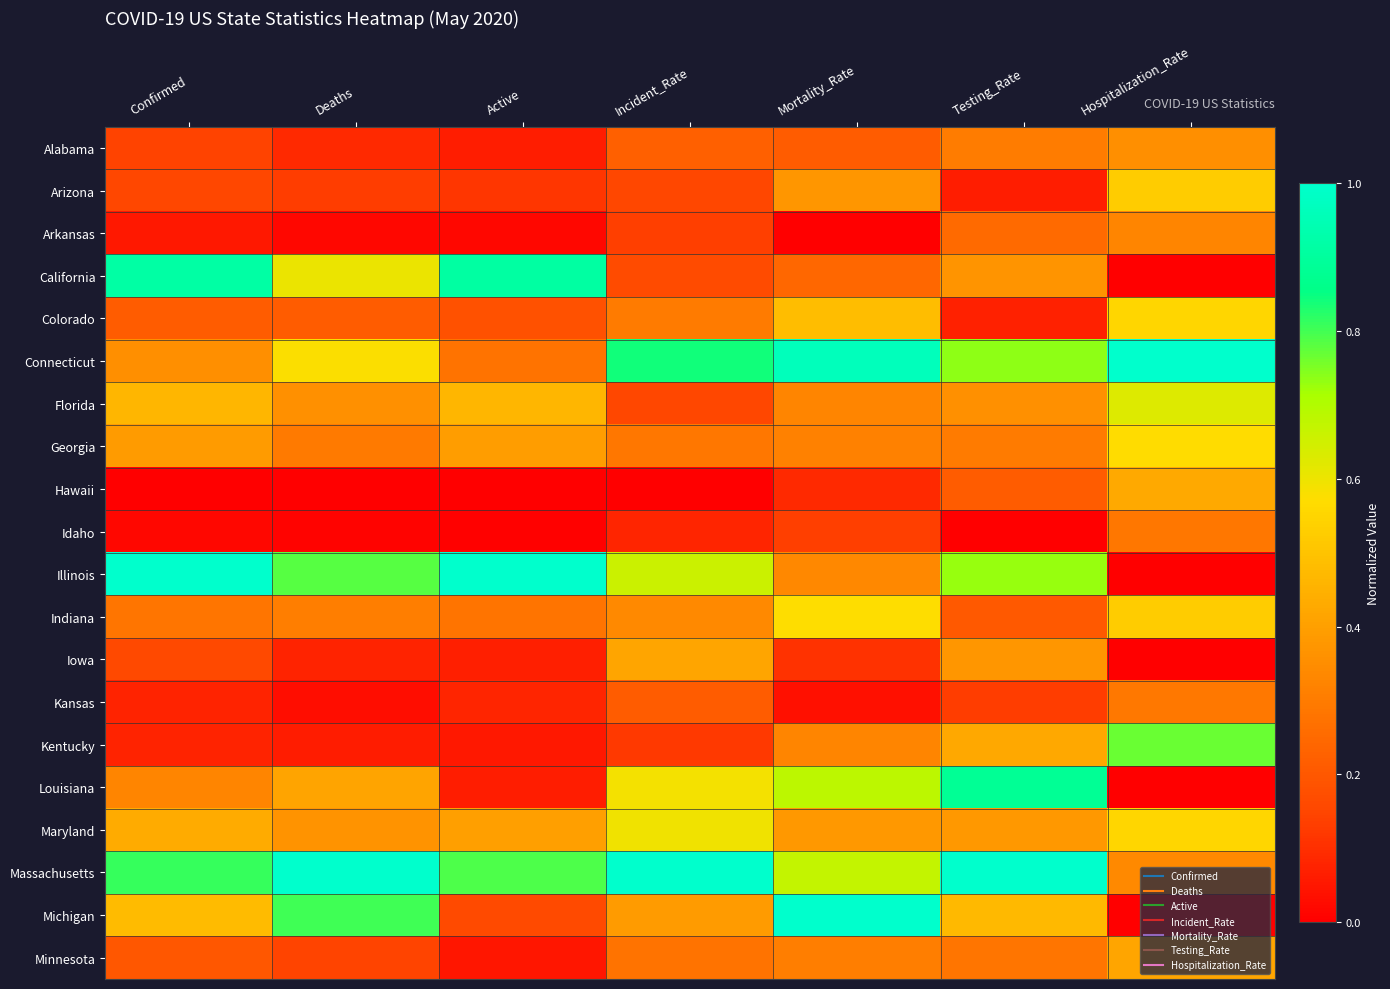

What is the spread (max minus min) of values at Incident_Rate?

1.0